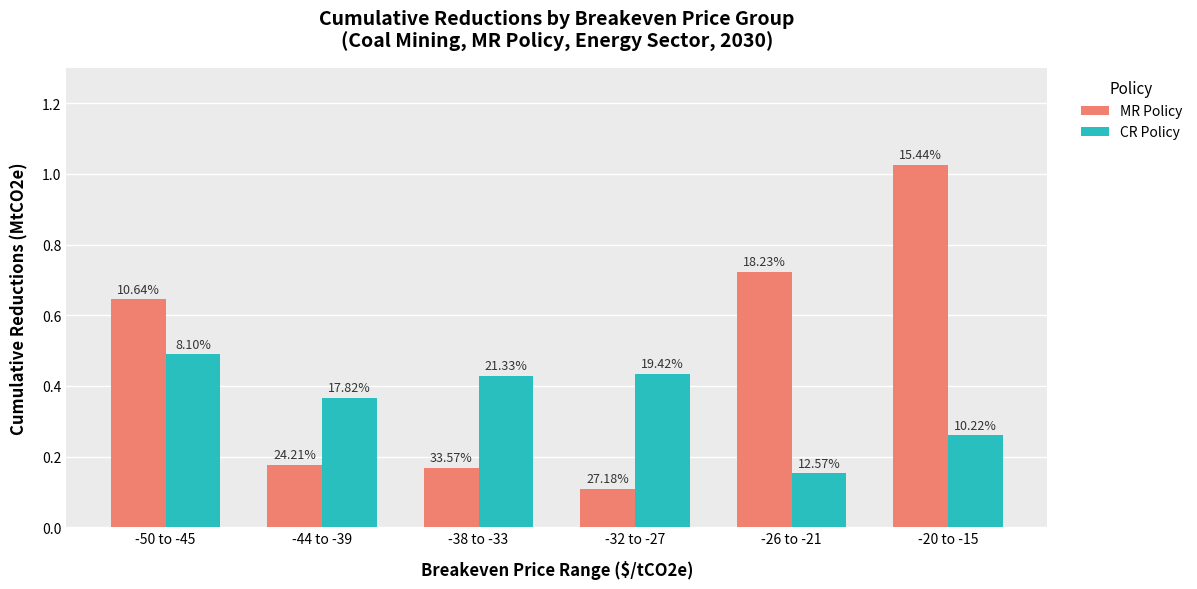

Which category has the highest value across all series?

-20 to -15